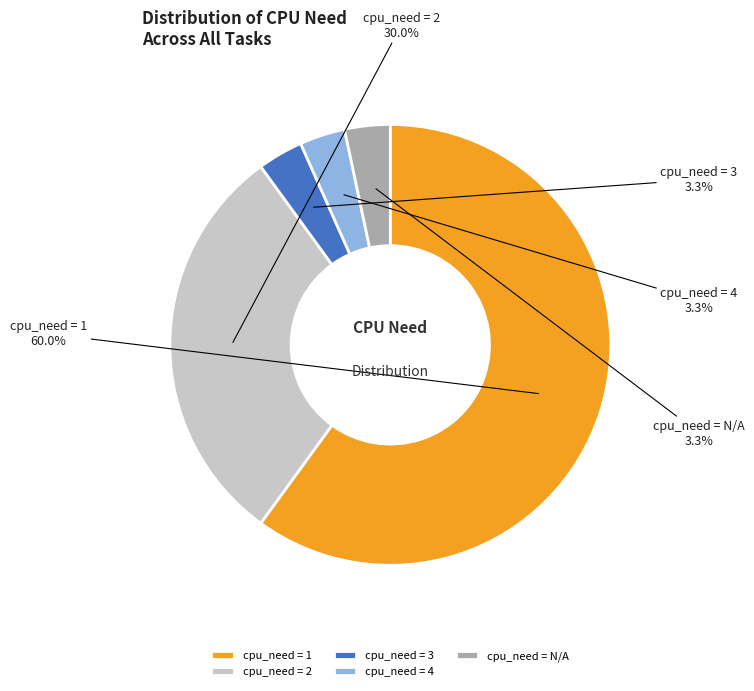

What percentage is NOT represented by cpu_need = N/A?

96.7%